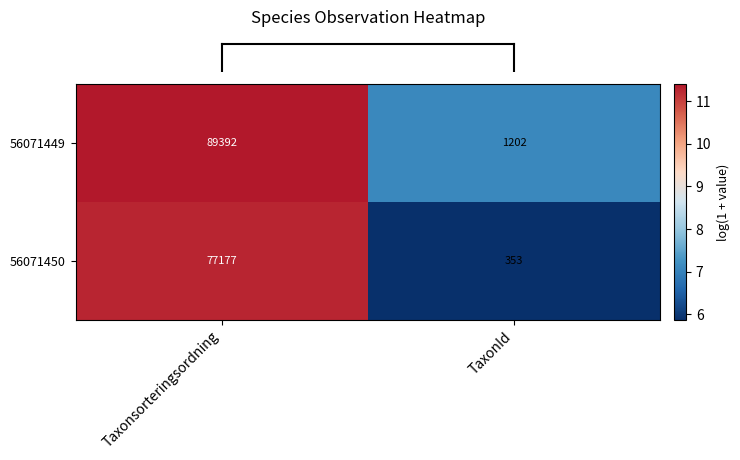

Is it true that 56071449 equals 157998 at Taxonsorteringsordning?

False